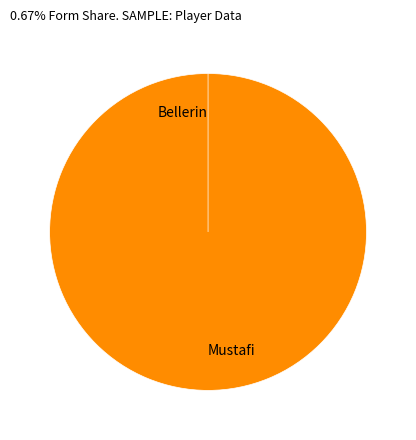

To the nearest percent, what is the average slice percentage?

50%